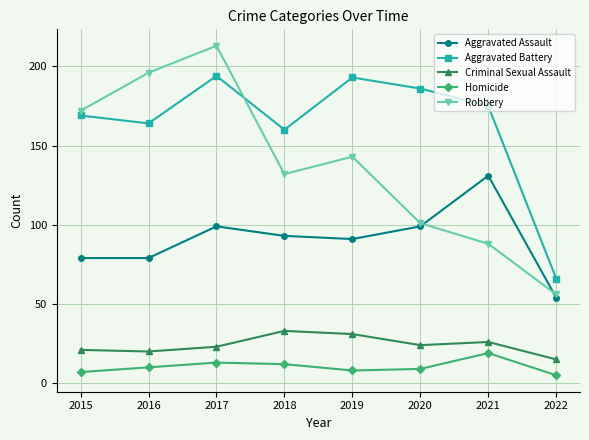

What is the difference between the maximum and minimum values in the Aggravated Battery series?

128